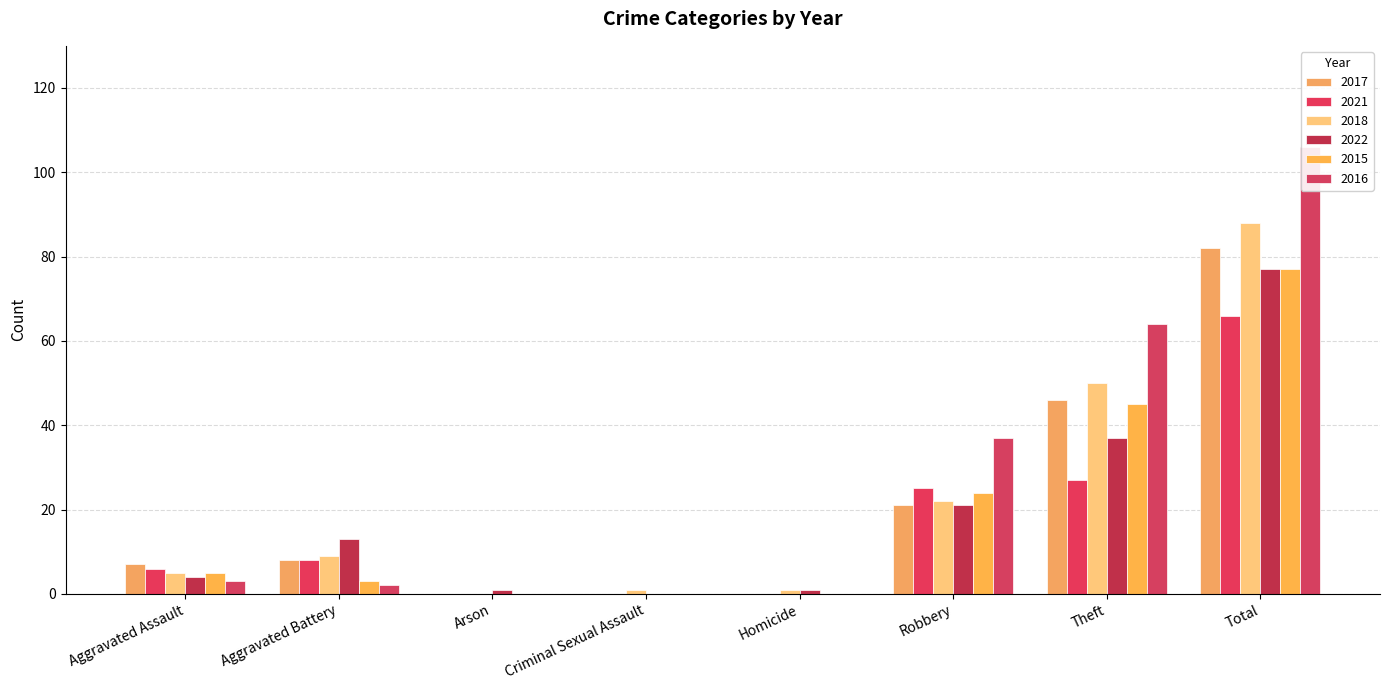

The value of 2018 at Criminal Sexual Assault is 1. True or false?

True